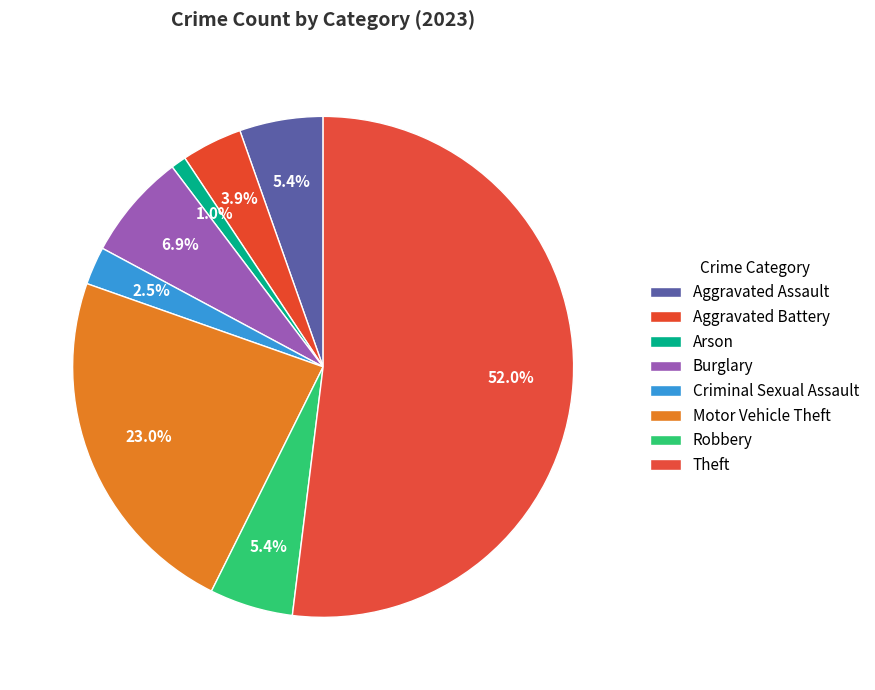

What is the largest slice in the pie chart?

Theft